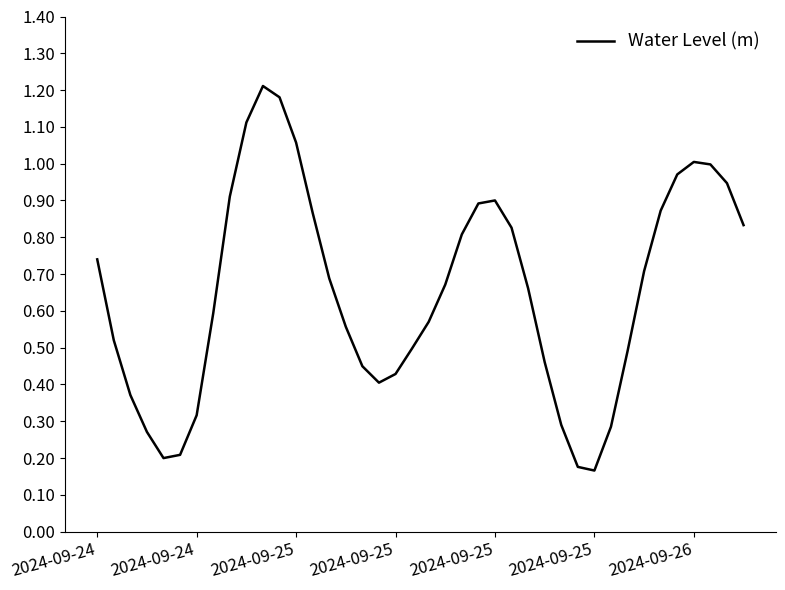

Count the number of data series in this chart.

1